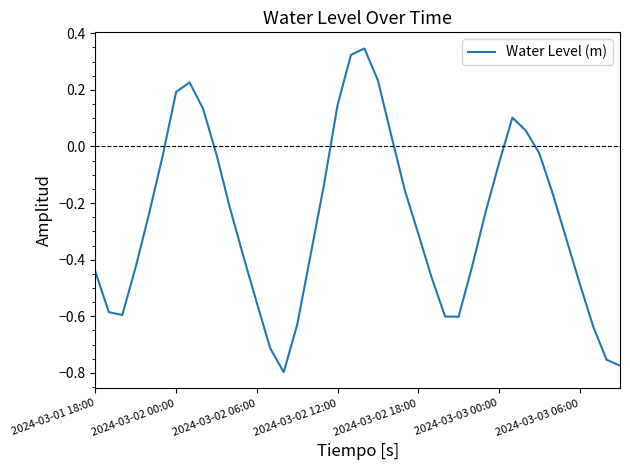

What is the difference between the maximum and minimum values?

1.1